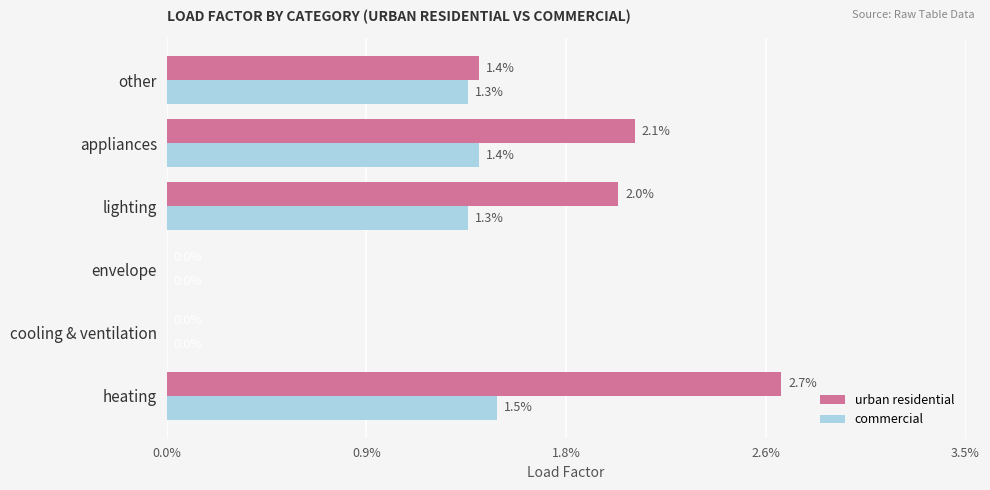

Which series has the widest spread of values?

urban residential